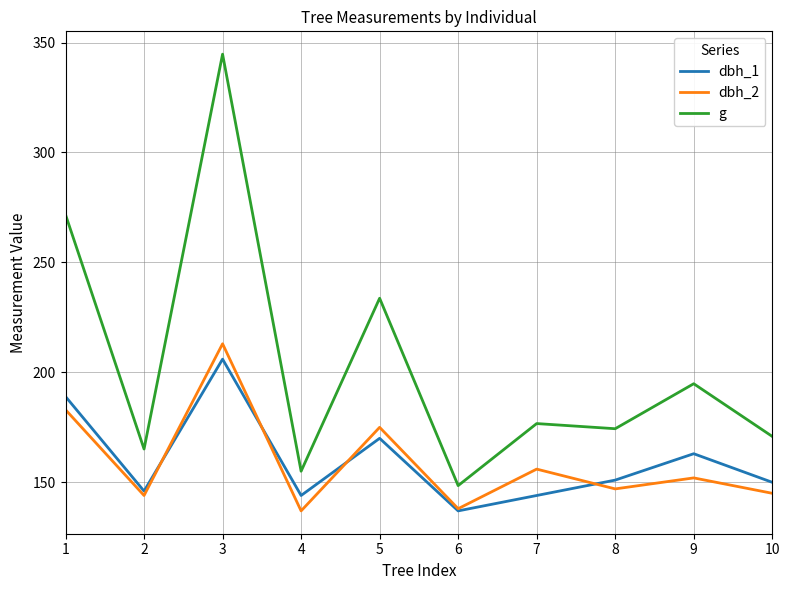

Reading right to left, what are all the values shown in this chart?

dbh_1: 150.0	163.0	151.0	144.0	137.0	170.0	144.0	206.0	146.0	189.0
dbh_2: 145.0	152.0	147.0	156.0	138.0	175.0	137.0	213.0	144.0	183.0
g: 170.9	194.8	174.4	176.7	148.5	233.7	155.0	344.7	165.1	271.7